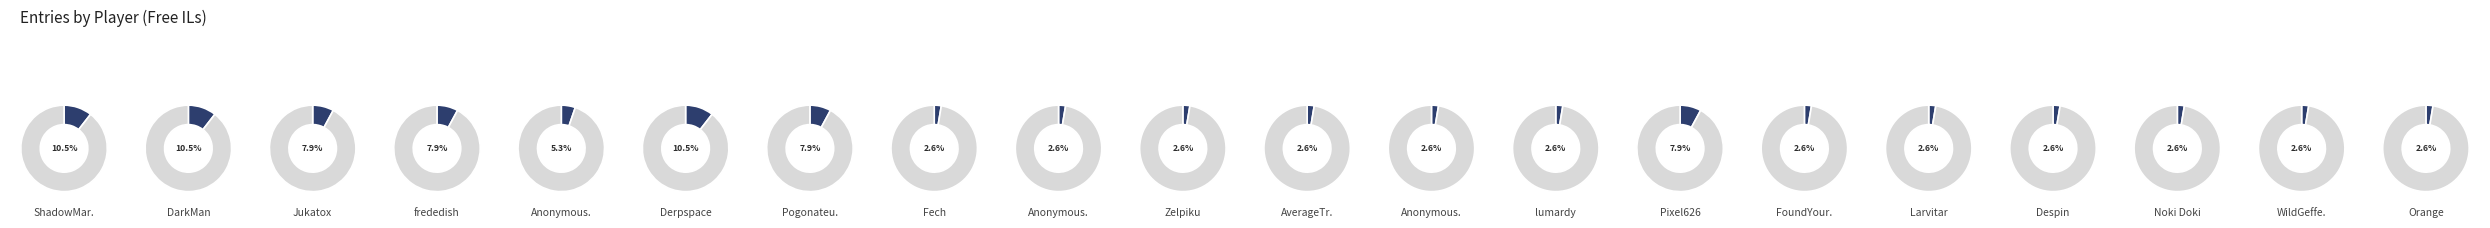

What percentage do Pixel626 and lumardy together represent?

10.5%